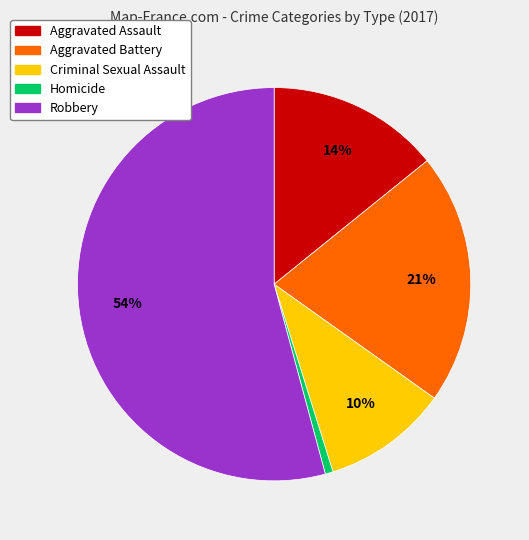

Is there a majority slice in this chart?

Yes